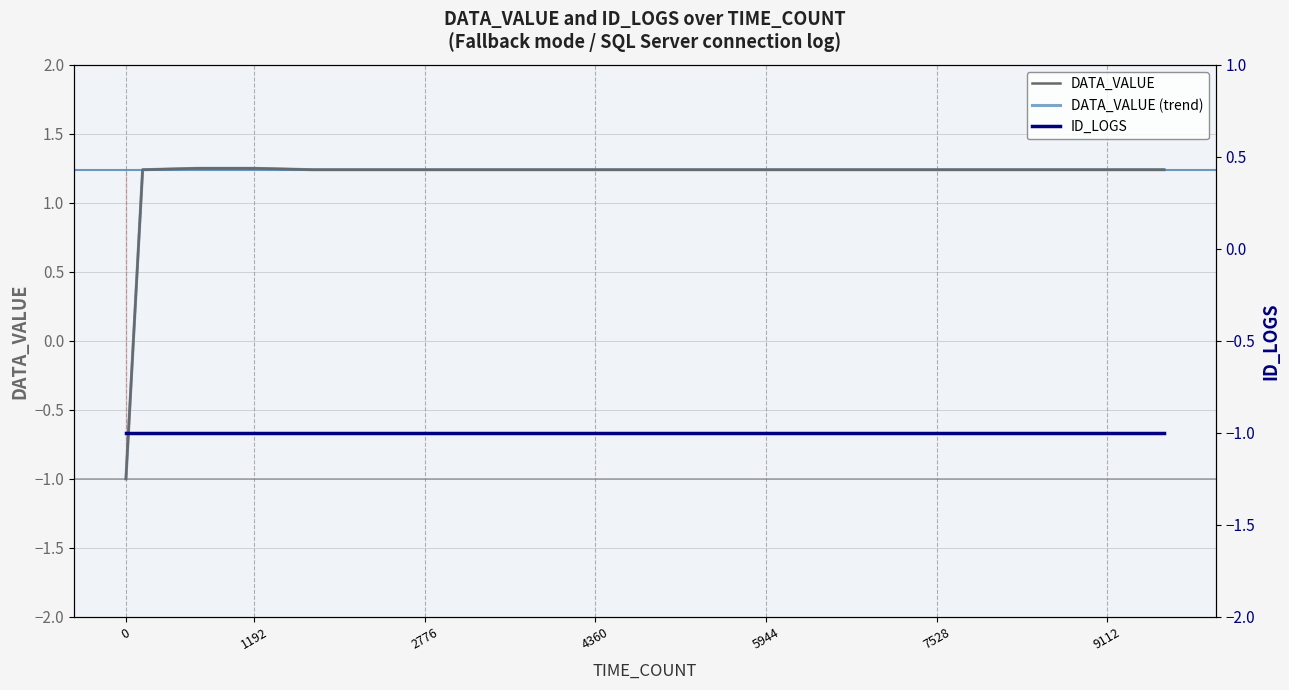

True or false: DATA_VALUE and DATA_VALUE (trend) cross at least once.

False